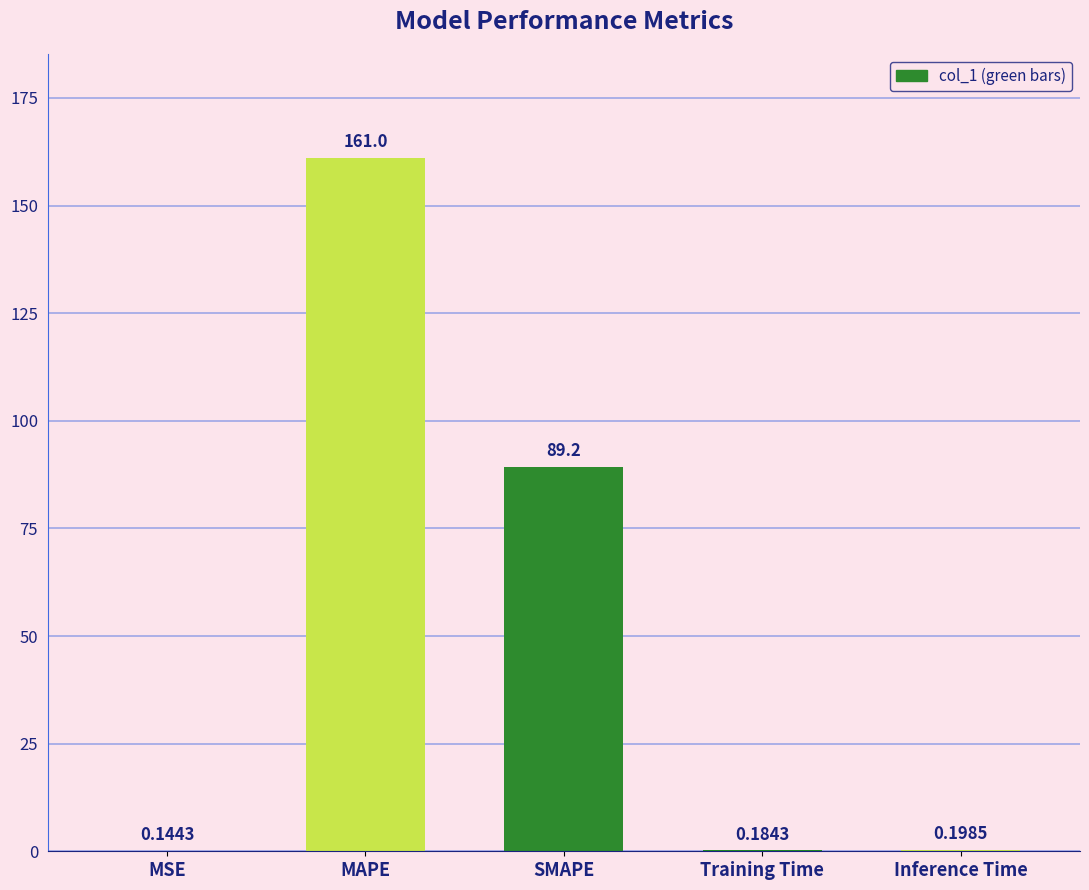

Does the chart contain stacked bars?

No